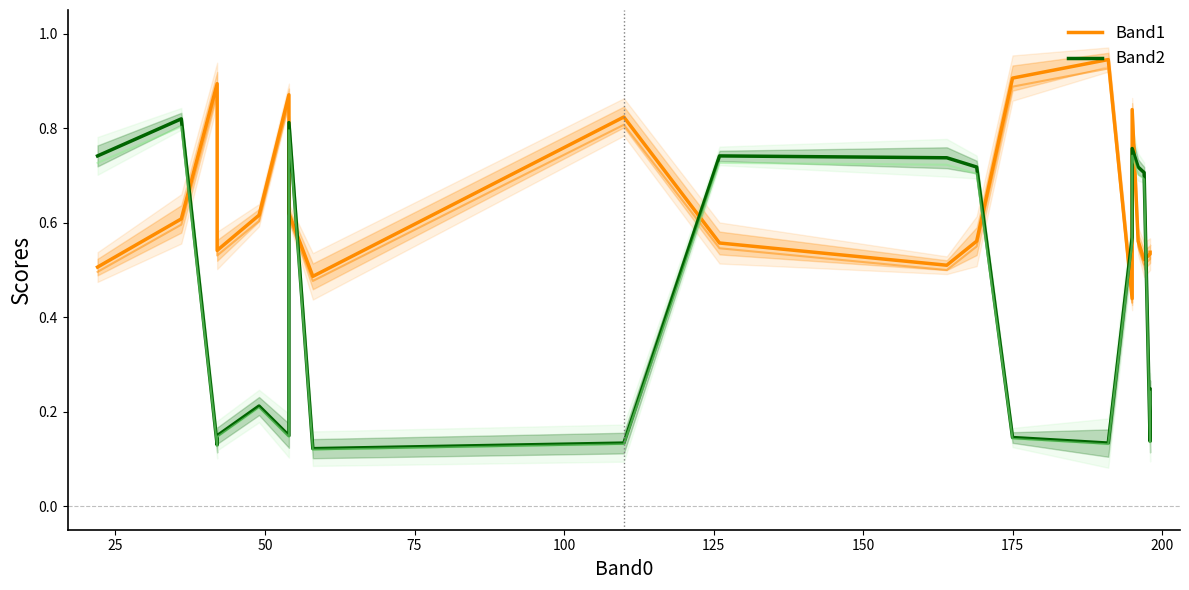

How many categories are shown in the chart?

20